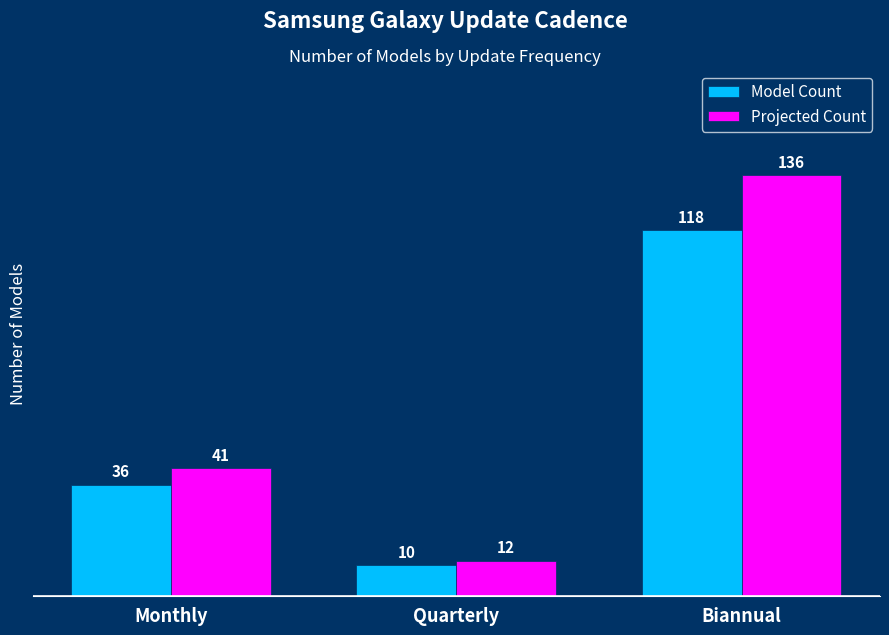

At which category does the chart reach its minimum across all series?

Quarterly